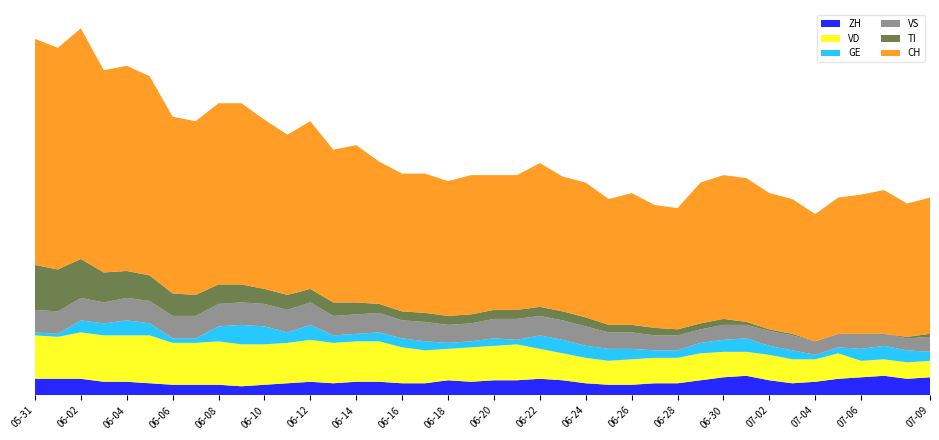

Reading left to right, extract all data points from this chart.

ZH: 2020-05-31=11	2020-06-01=11	2020-06-02=11	2020-06-03=9	2020-06-04=9	2020-06-05=8	2020-06-06=7	2020-06-07=7	2020-06-08=7	2020-06-09=6	2020-06-10=7	2020-06-11=8	2020-06-12=9	2020-06-13=8	2020-06-14=9	2020-06-15=9	2020-06-16=8	2020-06-17=8	2020-06-18=10	2020-06-19=9	2020-06-20=10	2020-06-21=10	2020-06-22=11	2020-06-23=10	2020-06-24=8	2020-06-25=7	2020-06-26=7	2020-06-27=8	2020-06-28=8	2020-06-29=10	2020-06-30=12	2020-07-01=13	2020-07-02=10	2020-07-03=8	2020-07-04=9	2020-07-05=11	2020-07-06=12	2020-07-07=13	2020-07-08=11	2020-07-09=12
VD: 2020-05-31=29	2020-06-01=28	2020-06-02=31	2020-06-03=31	2020-06-04=31	2020-06-05=32	2020-06-06=28	2020-06-07=28	2020-06-08=29	2020-06-09=28	2020-06-10=27	2020-06-11=27	2020-06-12=28	2020-06-13=27	2020-06-14=27	2020-06-15=27	2020-06-16=24	2020-06-17=22	2020-06-18=21	2020-06-19=23	2020-06-20=23	2020-06-21=24	2020-06-22=20	2020-06-23=18	2020-06-24=17	2020-06-25=16	2020-06-26=17	2020-06-27=17	2020-06-28=17	2020-06-29=18	2020-06-30=17	2020-07-01=16	2020-07-02=17	2020-07-03=16	2020-07-04=15	2020-07-05=17	2020-07-06=11	2020-07-07=11	2020-07-08=11	2020-07-09=11
GE: 2020-05-31=2	2020-06-01=2	2020-06-02=8	2020-06-03=8	2020-06-04=10	2020-06-05=8	2020-06-06=3	2020-06-07=3	2020-06-08=10	2020-06-09=13	2020-06-10=12	2020-06-11=7	2020-06-12=10	2020-06-13=5	2020-06-14=5	2020-06-15=6	2020-06-16=6	2020-06-17=6	2020-06-18=4	2020-06-19=4	2020-06-20=5	2020-06-21=3	2020-06-22=9	2020-06-23=9	2020-06-24=8	2020-06-25=8	2020-06-26=7	2020-06-27=5	2020-06-28=5	2020-06-29=7	2020-06-30=8	2020-07-01=9	2020-07-02=6	2020-07-03=6	2020-07-04=3	2020-07-05=4	2020-07-06=8	2020-07-07=9	2020-07-08=8	2020-07-09=6
VS: 2020-05-31=15	2020-06-01=15	2020-06-02=15	2020-06-03=14	2020-06-04=15	2020-06-05=15	2020-06-06=15	2020-06-07=15	2020-06-08=15	2020-06-09=15	2020-06-10=15	2020-06-11=15	2020-06-12=15	2020-06-13=13	2020-06-14=13	2020-06-15=13	2020-06-16=12	2020-06-17=13	2020-06-18=12	2020-06-19=12	2020-06-20=13	2020-06-21=14	2020-06-22=13	2020-06-23=13	2020-06-24=13	2020-06-25=11	2020-06-26=11	2020-06-27=10	2020-06-28=10	2020-06-29=9	2020-06-30=10	2020-07-01=9	2020-07-02=10	2020-07-03=10	2020-07-04=9	2020-07-05=9	2020-07-06=10	2020-07-07=8	2020-07-08=8	2020-07-09=10
TI: 2020-05-31=30	2020-06-01=28	2020-06-02=26	2020-06-03=20	2020-06-04=18	2020-06-05=17	2020-06-06=15	2020-06-07=14	2020-06-08=13	2020-06-09=12	2020-06-10=10	2020-06-11=10	2020-06-12=9	2020-06-13=9	2020-06-14=8	2020-06-15=6	2020-06-16=6	2020-06-17=6	2020-06-18=6	2020-06-19=6	2020-06-20=6	2020-06-21=6	2020-06-22=6	2020-06-23=6	2020-06-24=6	2020-06-25=5	2020-06-26=5	2020-06-27=5	2020-06-28=4	2020-06-29=4	2020-06-30=4	2020-07-01=2	2020-07-02=1	2020-07-03=1	2020-07-04=0	2020-07-05=0	2020-07-06=0	2020-07-07=0	2020-07-08=1	2020-07-09=2
CH: 2020-05-31=151	2020-06-01=148	2020-06-02=154	2020-06-03=135	2020-06-04=137	2020-06-05=133	2020-06-06=118	2020-06-07=116	2020-06-08=121	2020-06-09=121	2020-06-10=113	2020-06-11=107	2020-06-12=112	2020-06-13=102	2020-06-14=105	2020-06-15=95	2020-06-16=92	2020-06-17=93	2020-06-18=90	2020-06-19=93	2020-06-20=90	2020-06-21=90	2020-06-22=96	2020-06-23=90	2020-06-24=90	2020-06-25=84	2020-06-26=88	2020-06-27=82	2020-06-28=81	2020-06-29=94	2020-06-30=96	2020-07-01=96	2020-07-02=91	2020-07-03=90	2020-07-04=85	2020-07-05=91	2020-07-06=93	2020-07-07=96	2020-07-08=89	2020-07-09=91